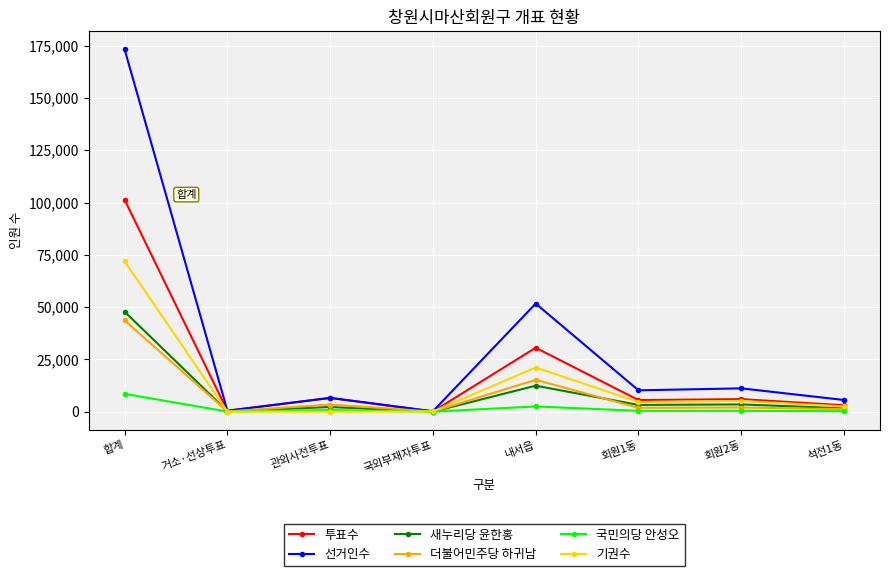

At which category does 투표수 reach its first local valley?

거소·선상투표